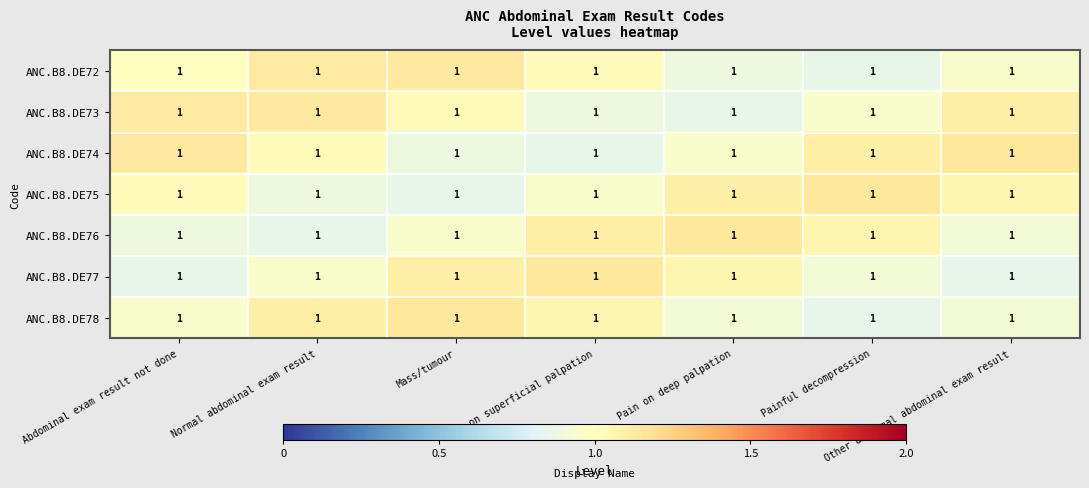

What value does the ANC.B8.DE76 series have at Pain on deep palpation?

1.1